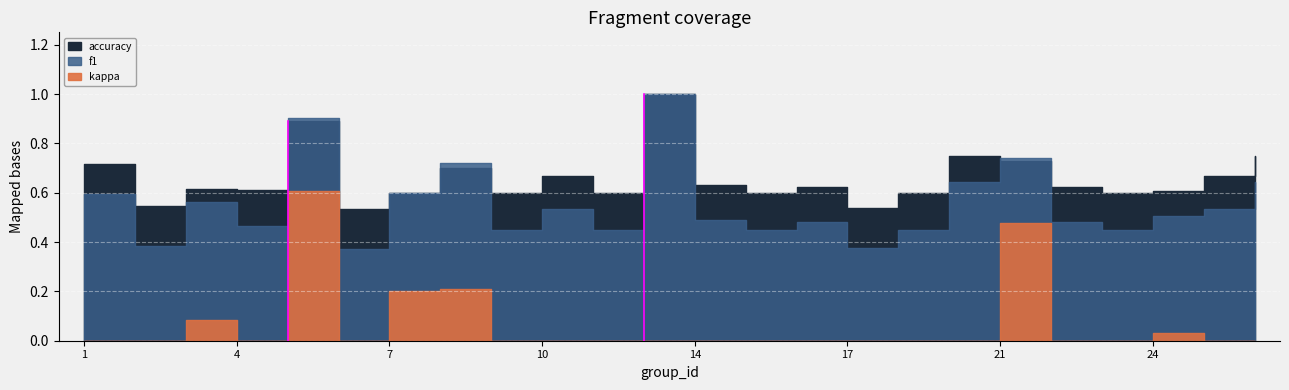

How many data points does each series have?

24